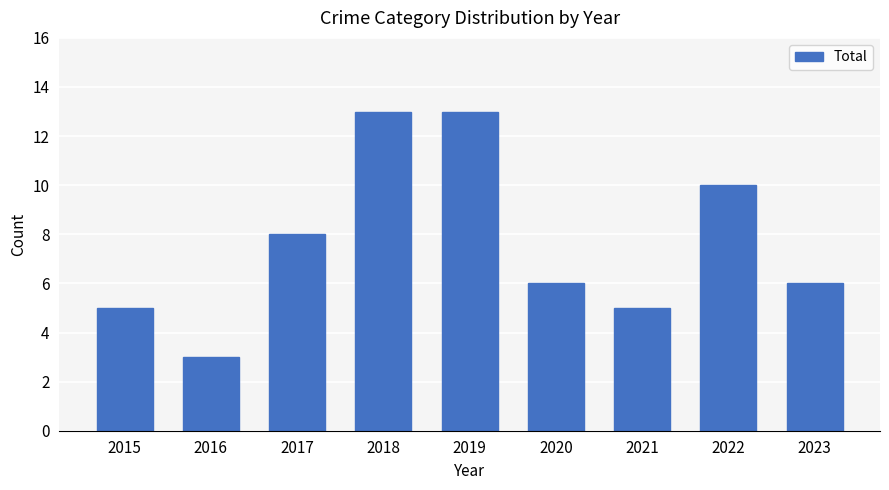

True or false: the data shows 10 at 2020.

False